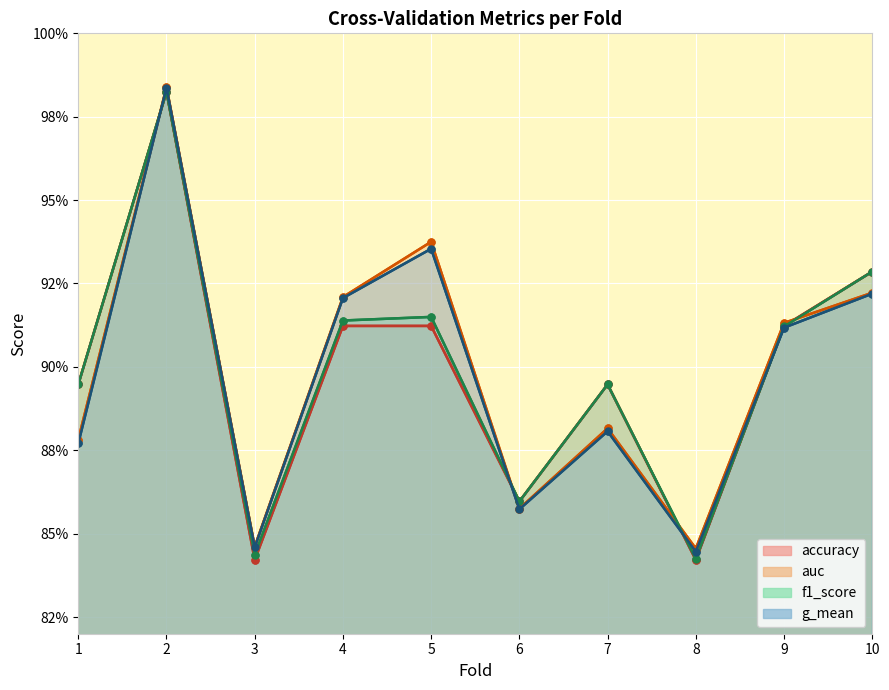

Is the value of auc at 1 greater than the value of g_mean at 8?

Yes